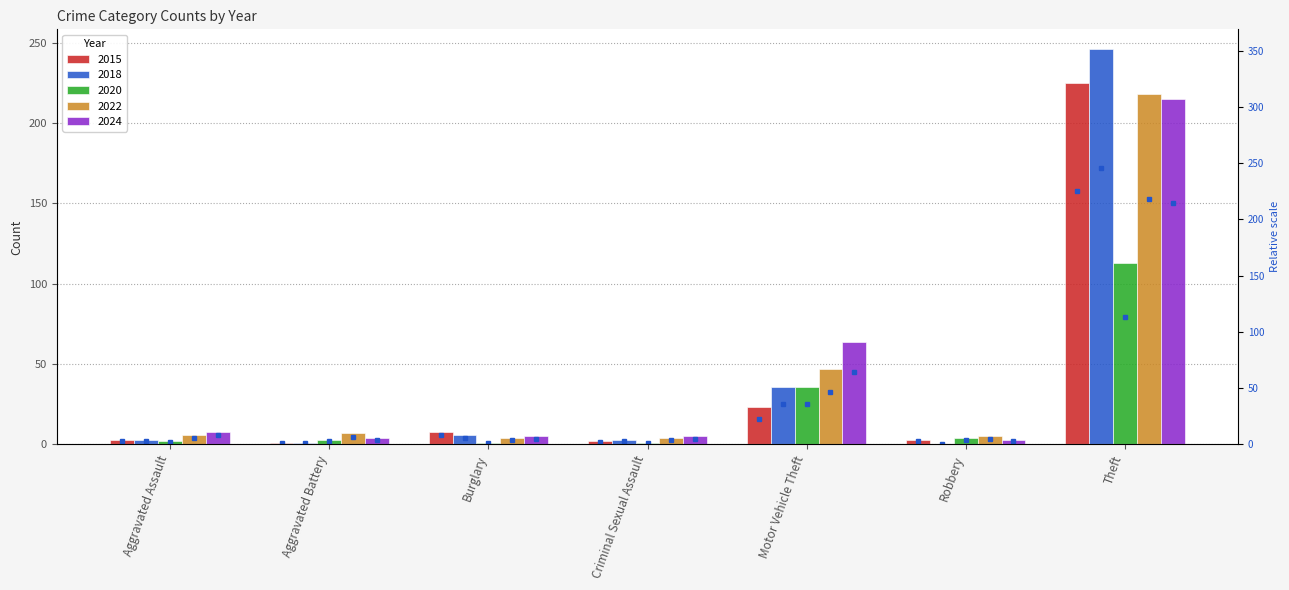

Rank the categories by value from lowest to highest.

Aggravated Battery, Criminal Sexual Assault, Aggravated Assault, Robbery, Burglary, Motor Vehicle Theft, Theft